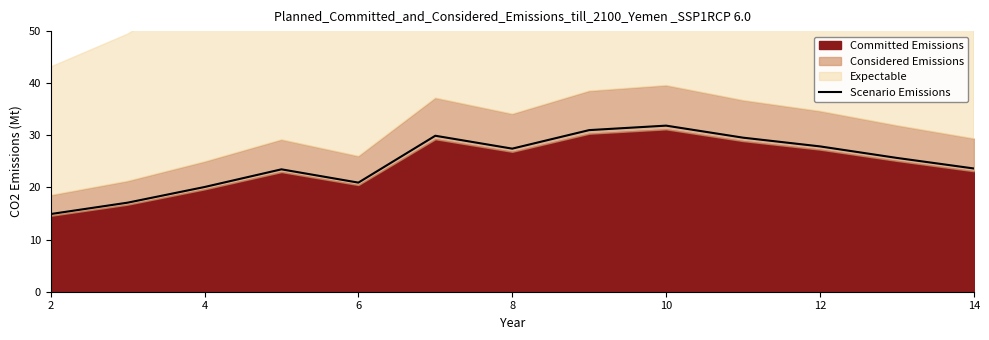

What is the label of the 13th point from the right?

2